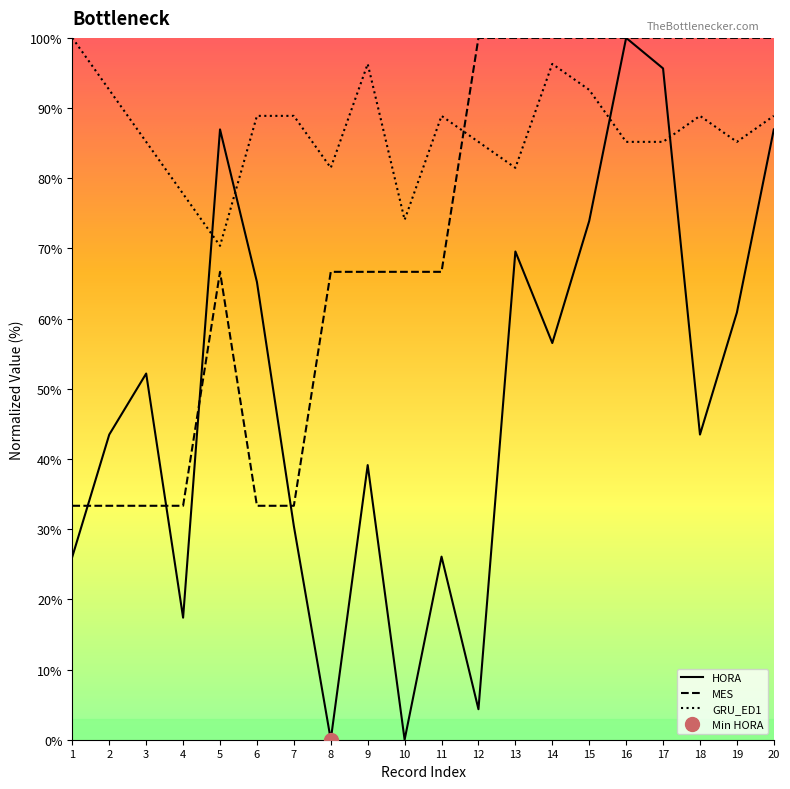

How many lines are shown in the chart?

3